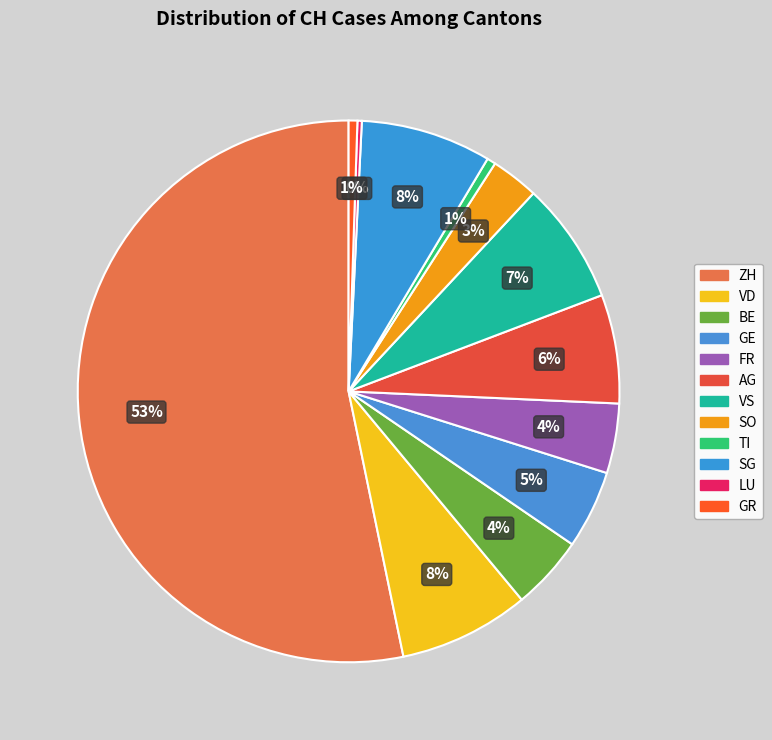

How many slices are in this pie chart?

12